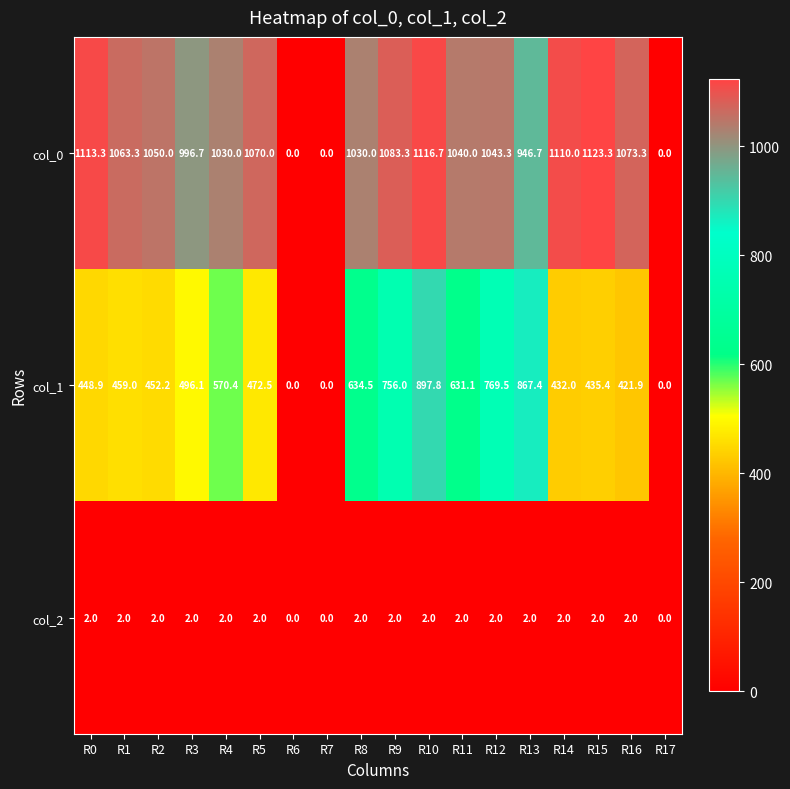

The col_1 series shows 439.0 at R12. True or false?

False